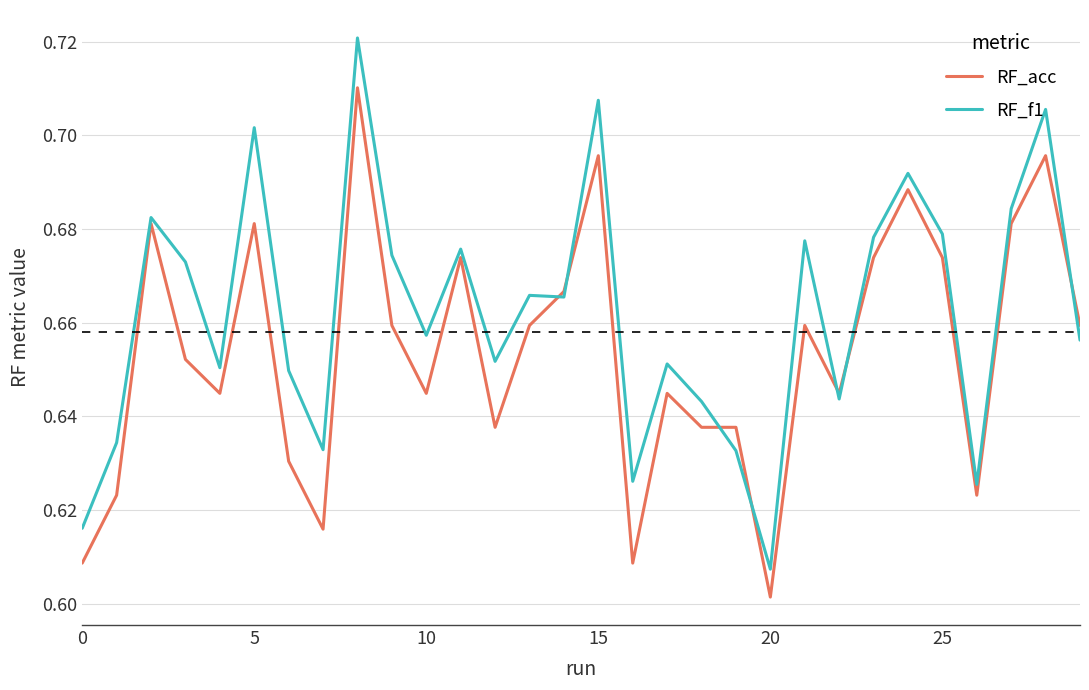

After their last crossing, which series has the higher values: RF_acc or RF_f1?

RF_acc